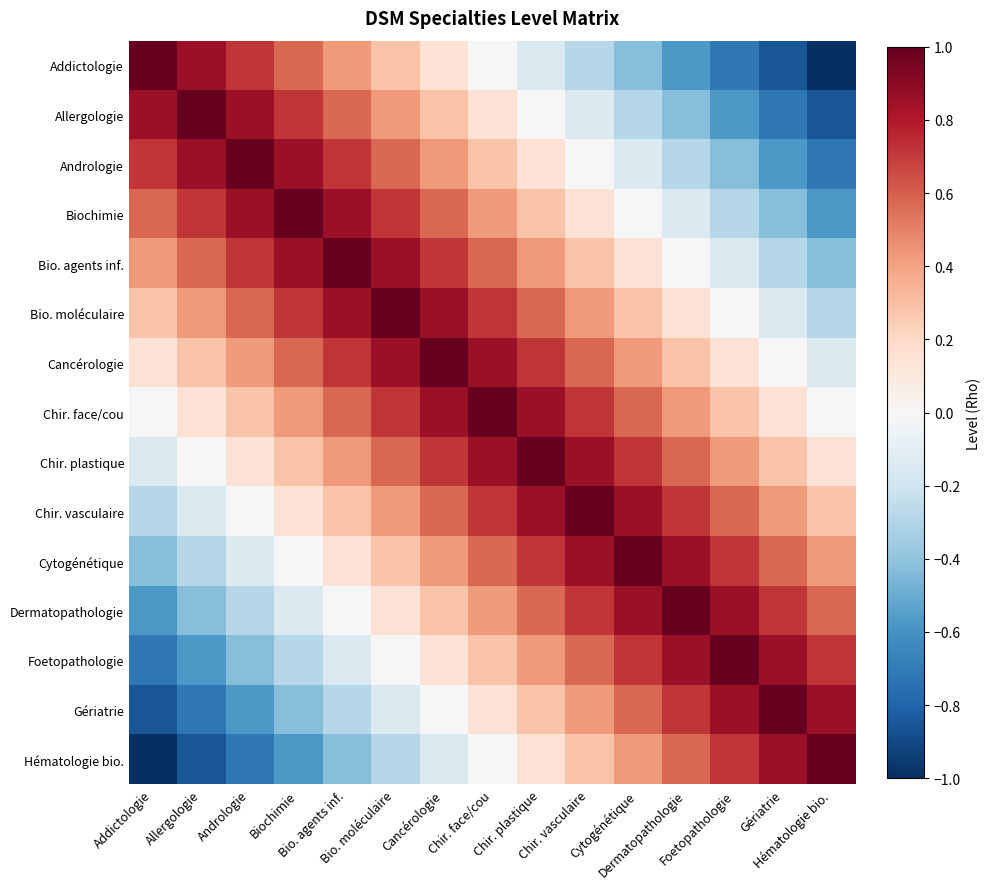

At how many categories does at least one series exceed 0?

15